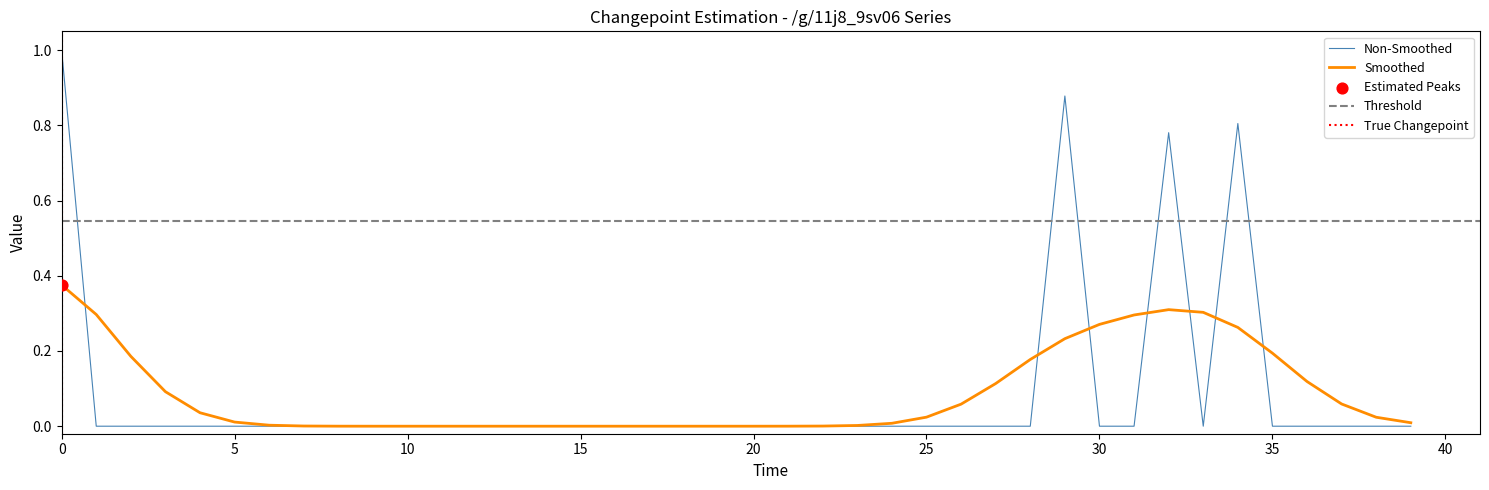

Between 11 and 14, which is larger?

11